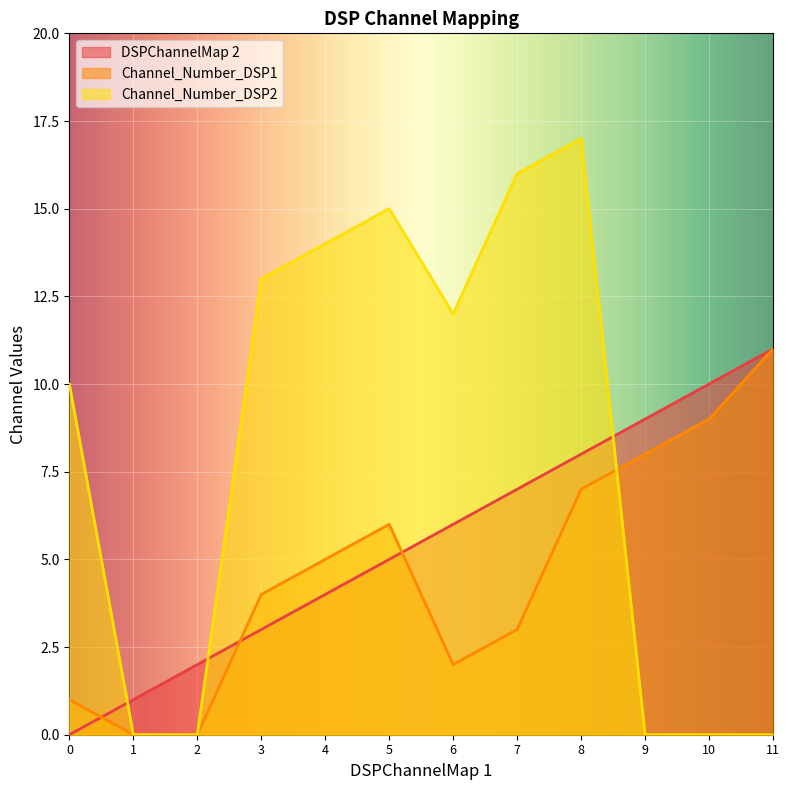

Count the number of data series in this chart.

3